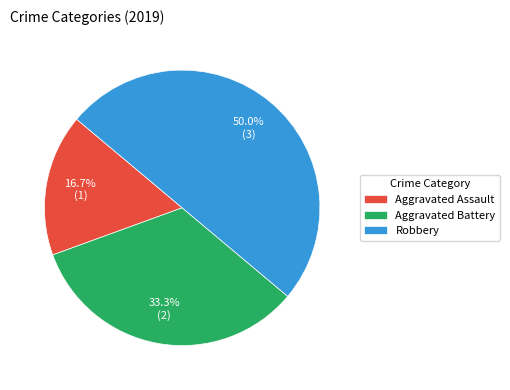

Combined, what portion of the pie is Aggravated Battery and Robbery?

83.3%